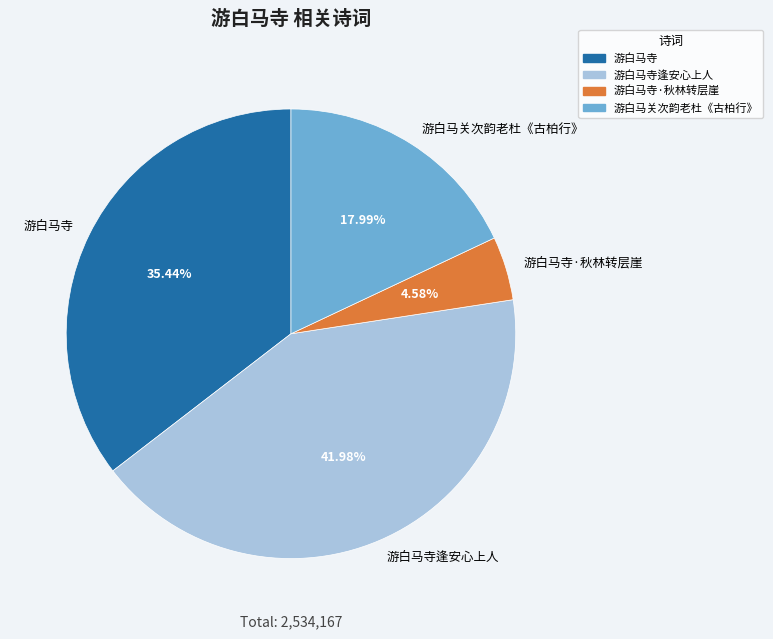

Does any single category account for the majority?

No